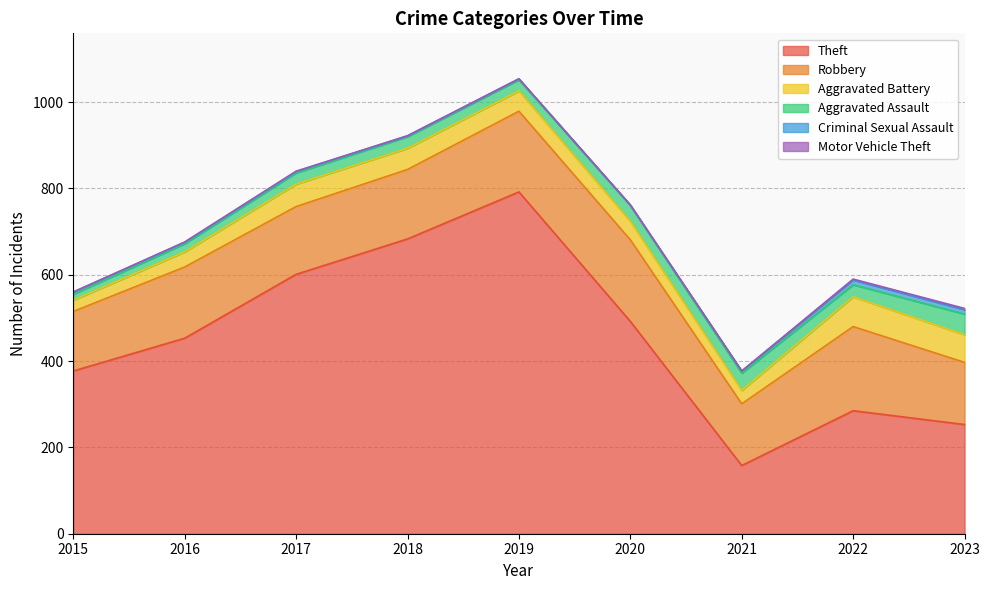

What is the sum of the Aggravated Battery values at 2017 and 2019?

99